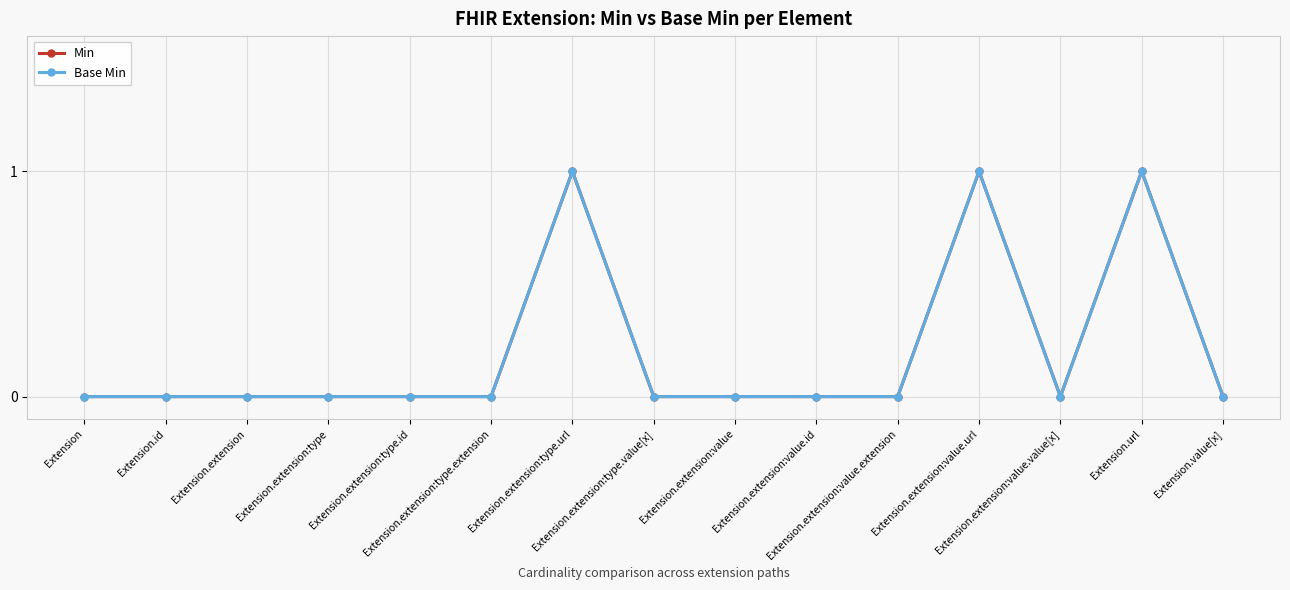

Rank the series by their maximum value, from highest to lowest.

Min, Base Min